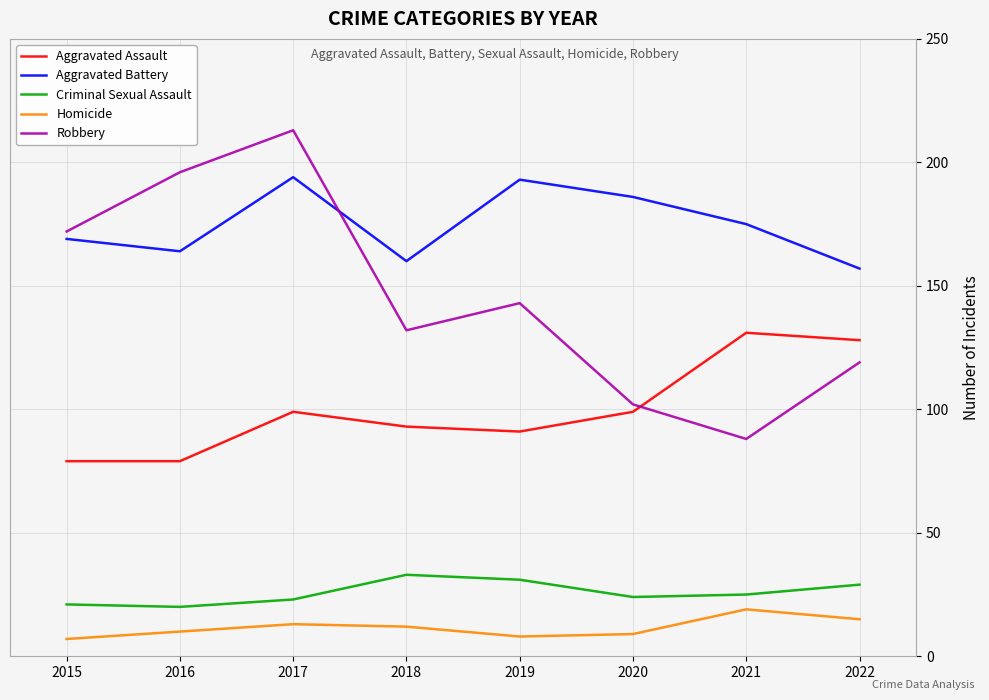

At 2019, list the series in order from smallest to largest.

Homicide, Criminal Sexual Assault, Aggravated Assault, Robbery, Aggravated Battery